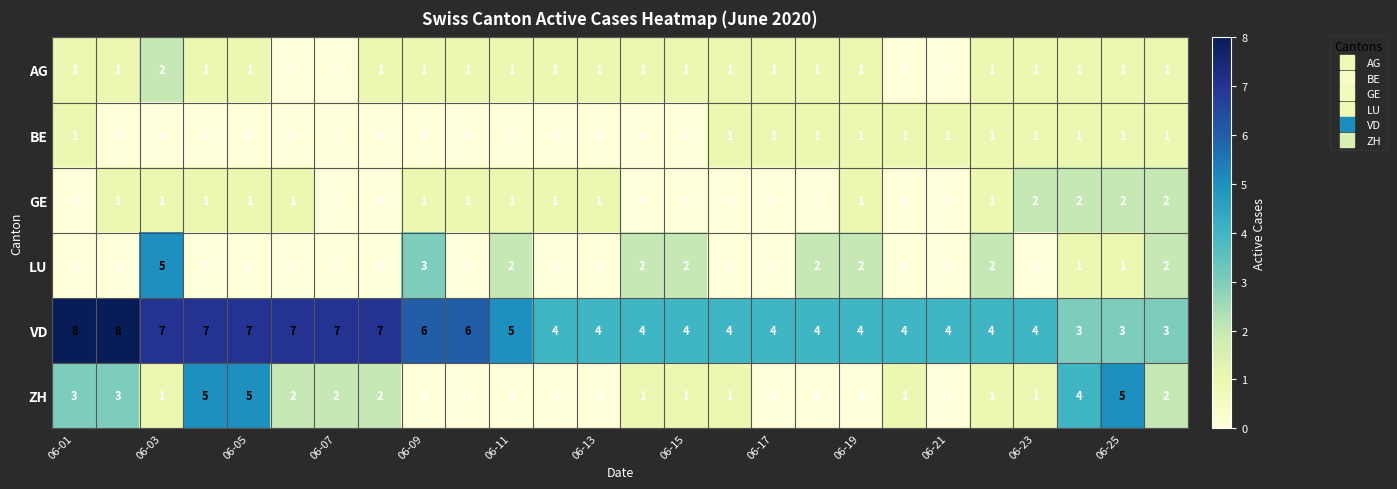

How many AG values are between 1 and 2?

22